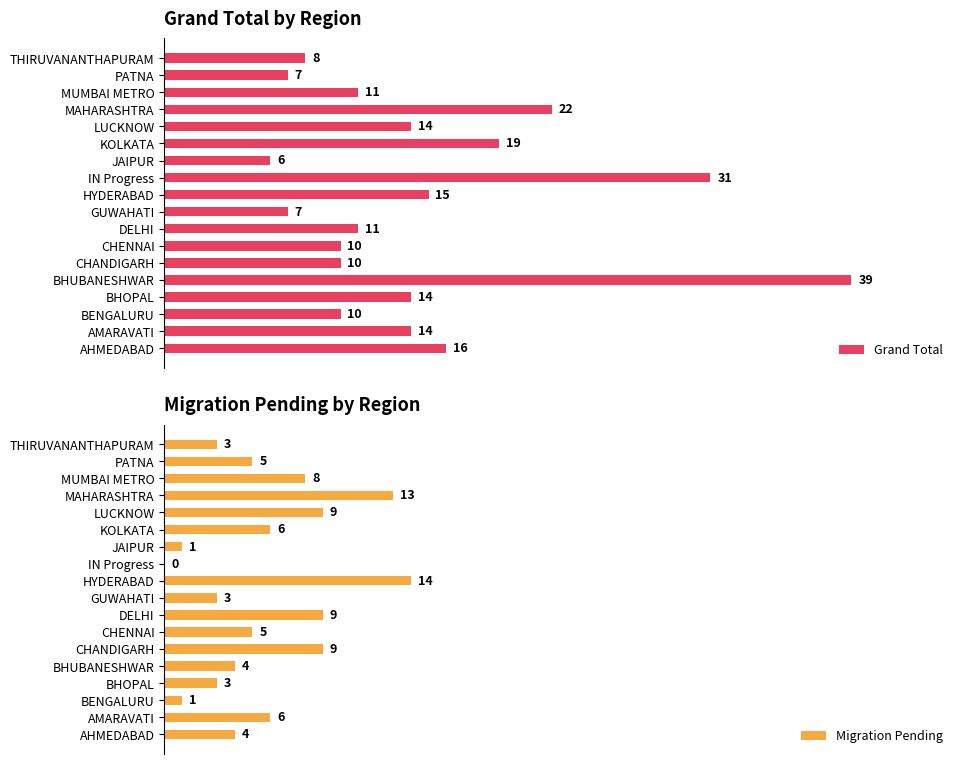

Where is Grand Total nearest to the value 22?

MAHARASHTRA